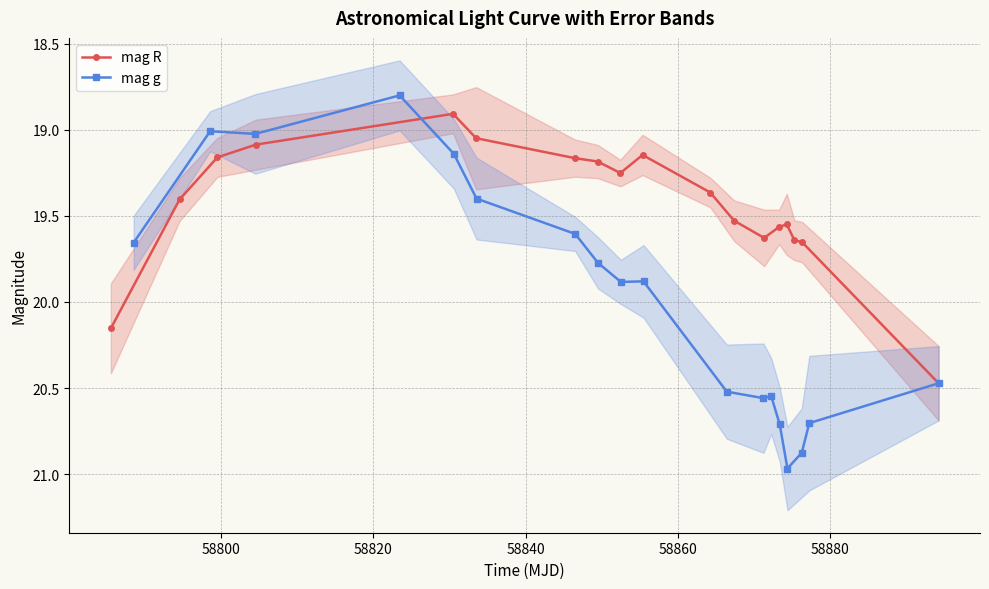

What is the value of the mag g point at the 3rd from the left?

19.0